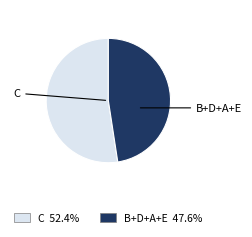

Is there any slice that represents more than half of the pie?

Yes